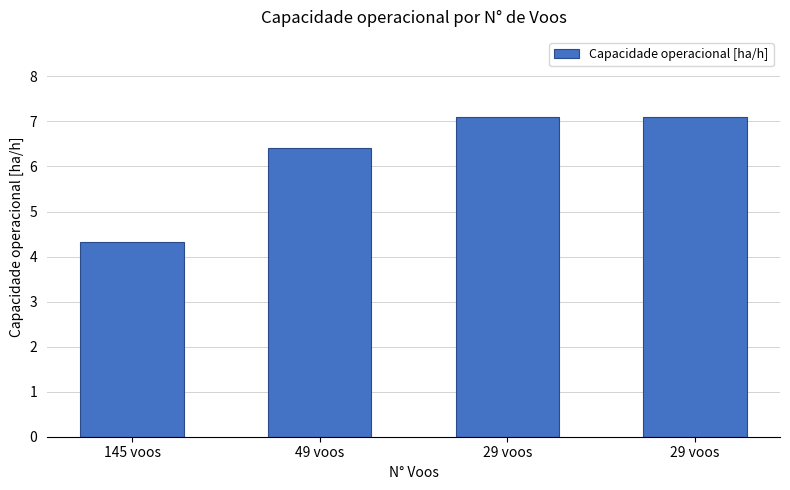

What is the greatest value displayed?

7.1